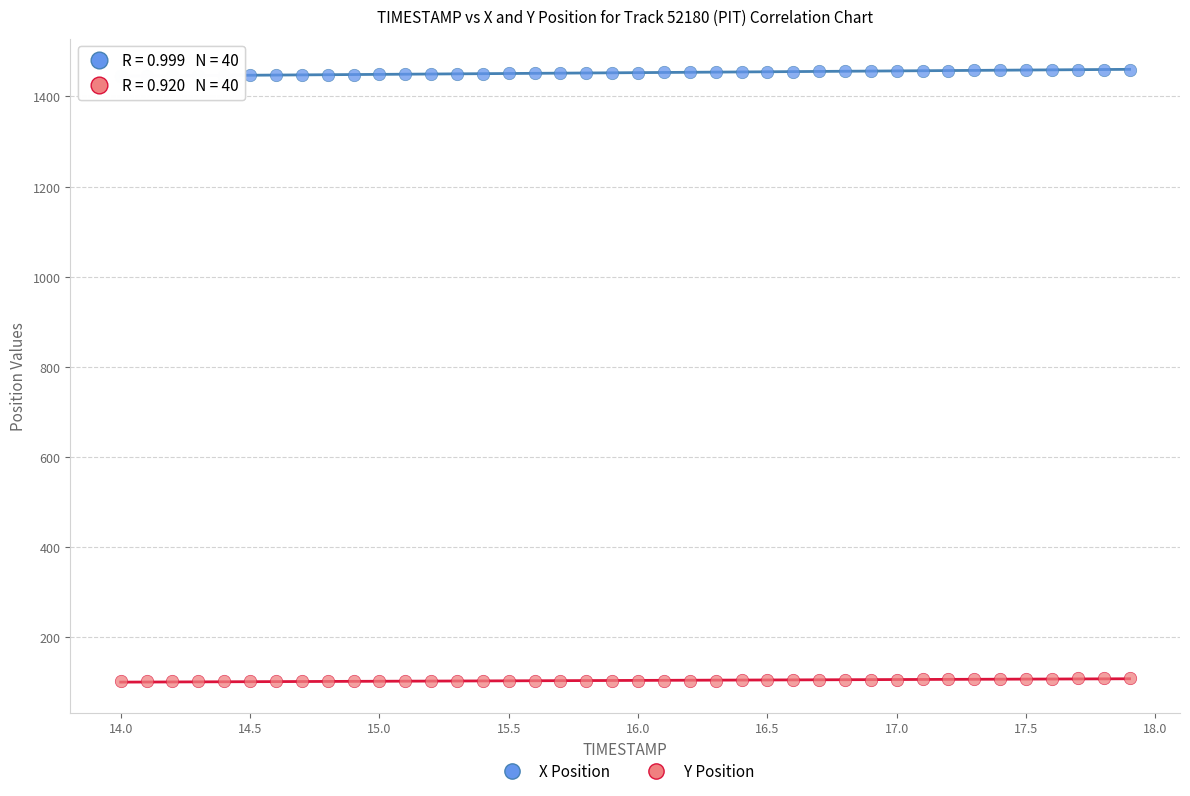

Across all data points, what is the range of X values (max minus min)?

3.9